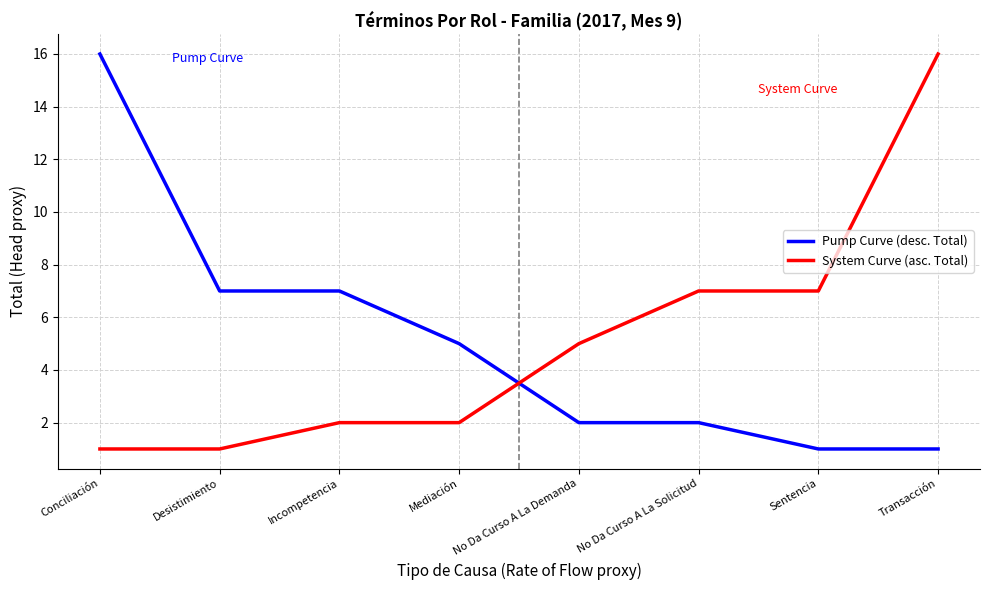

How many lines are shown in the chart?

2